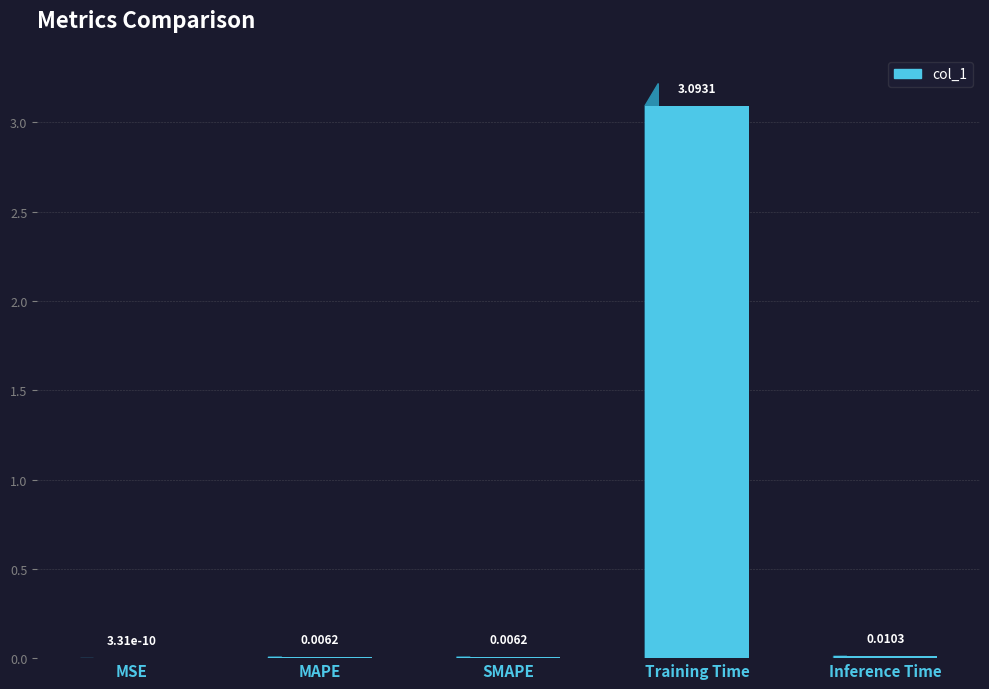

Where is the data nearest to the value 1?

Inference Time